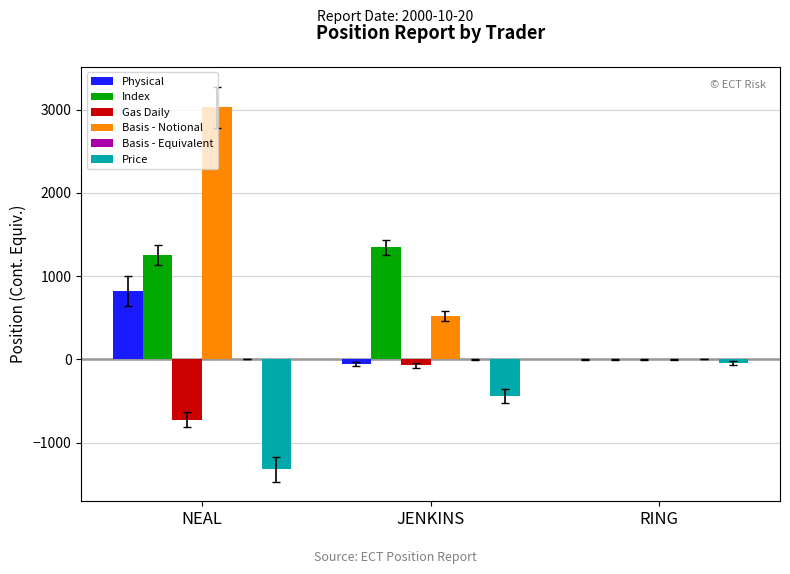

What is the spread (max minus min) of values at JENKINS?

1784.4